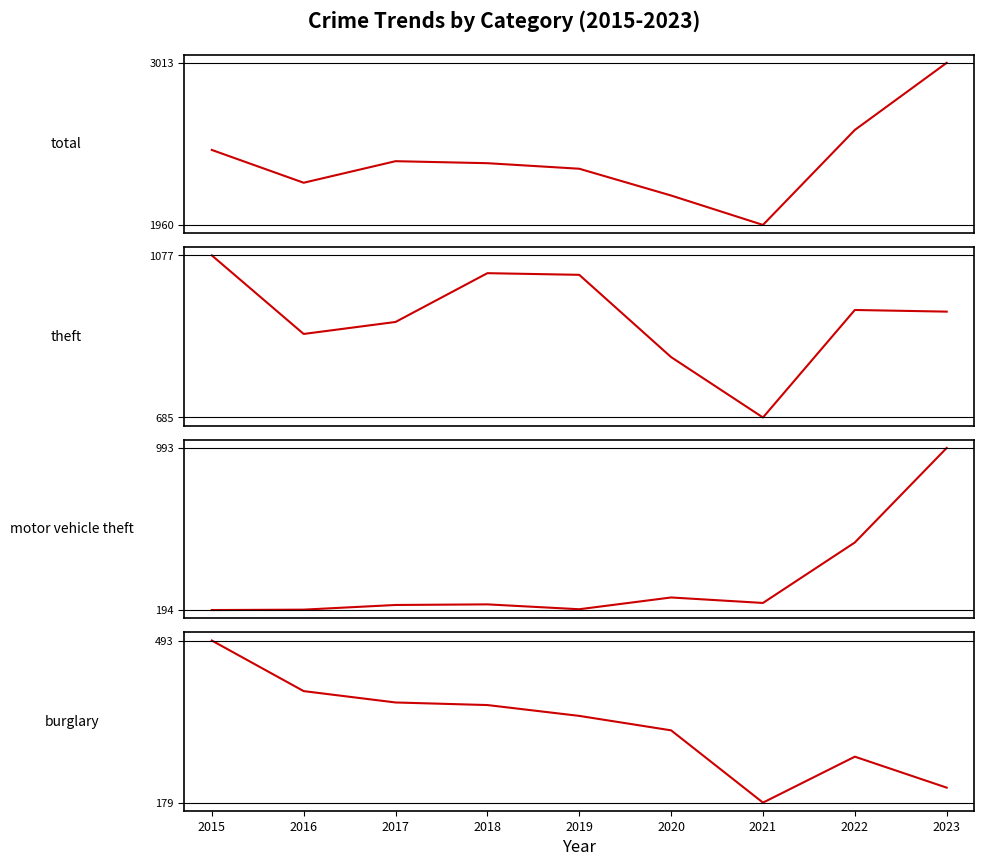

What is the total value across all series at 2019?

3900